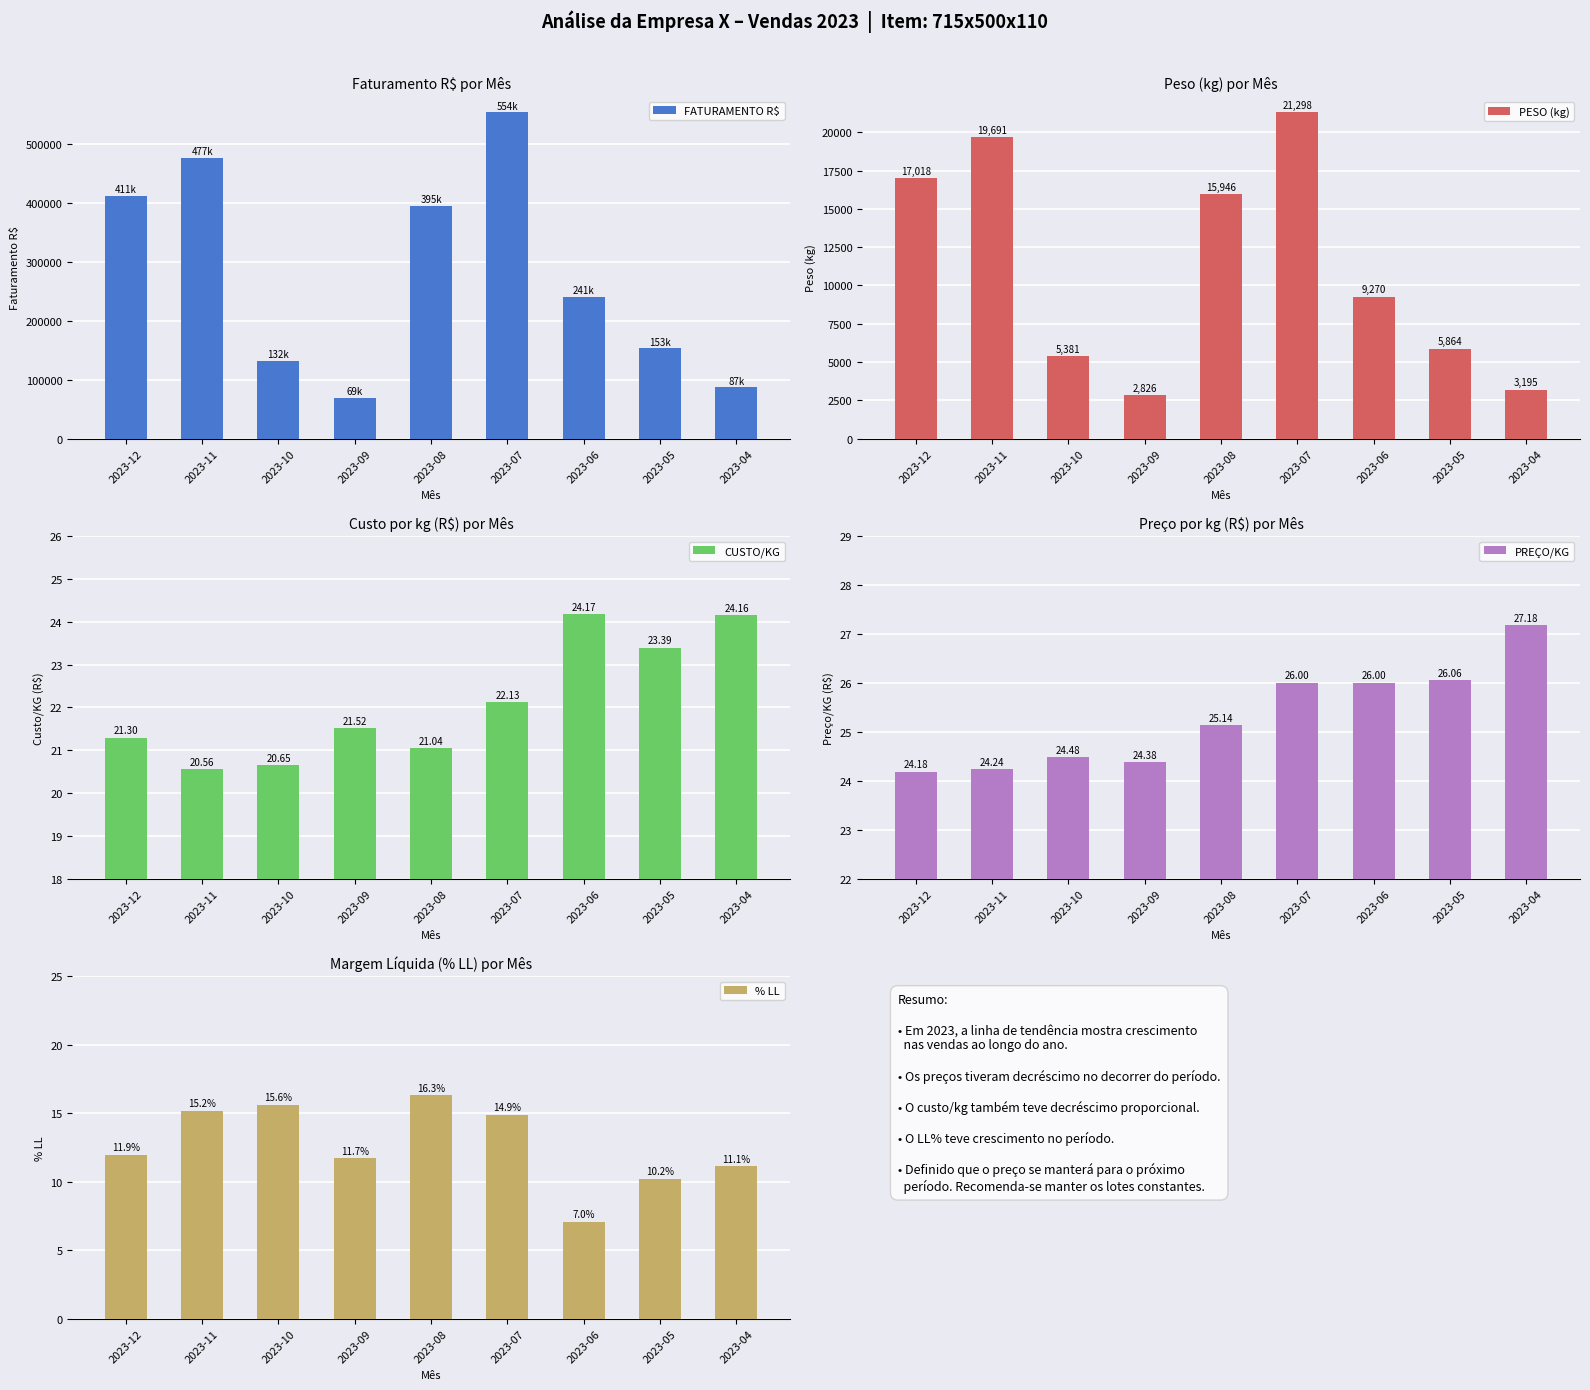

Reading left to right, extract all data points from this chart.

FATURAMENTO R$: 2023-12=411496.7	2023-11=477096.3	2023-10=132081.9	2023-09=69350.7	2023-08=394944.3	2023-07=553744.7	2023-06=241023.1	2023-05=153225.8	2023-04=86836.8
PESO (kg): 2023-12=17018.1	2023-11=19690.6	2023-10=5380.6	2023-09=2826.4	2023-08=15945.8	2023-07=21297.9	2023-06=9270.1	2023-05=5863.5	2023-04=3194.9
CUSTO/KG: 2023-12=21.3	2023-11=20.6	2023-10=20.7	2023-09=21.5	2023-08=21.0	2023-07=22.1	2023-06=24.2	2023-05=23.4	2023-04=24.2
PREÇO/KG: 2023-12=24.2	2023-11=24.2	2023-10=24.5	2023-09=24.4	2023-08=25.1	2023-07=26.0	2023-06=26.0	2023-05=26.1	2023-04=27.2
% LL: 2023-12=11.9	2023-11=15.2	2023-10=15.6	2023-09=11.7	2023-08=16.3	2023-07=14.9	2023-06=7.0	2023-05=10.2	2023-04=11.1